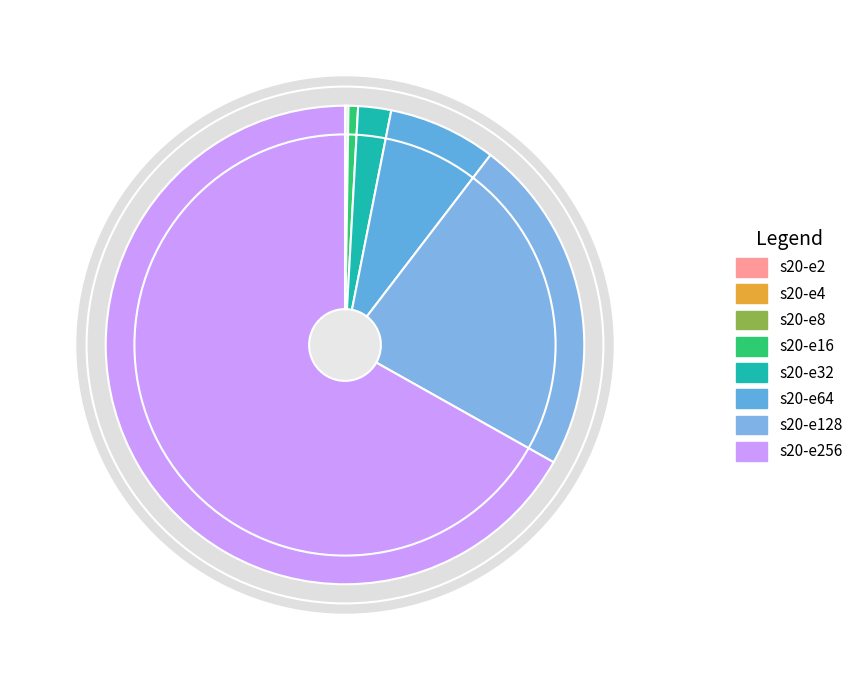

To the nearest percent, what is the difference between the largest and smallest slice percentages?

67%